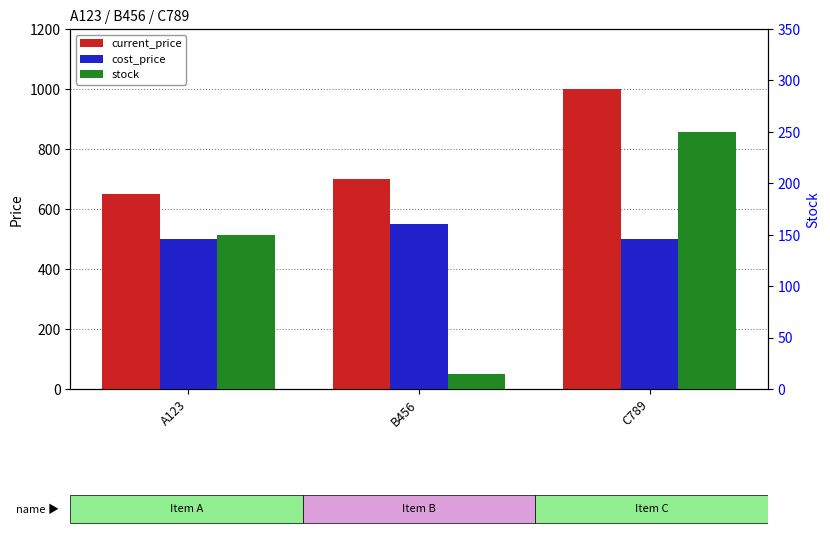

What are all the series names shown in the legend?

current_price, cost_price, stock